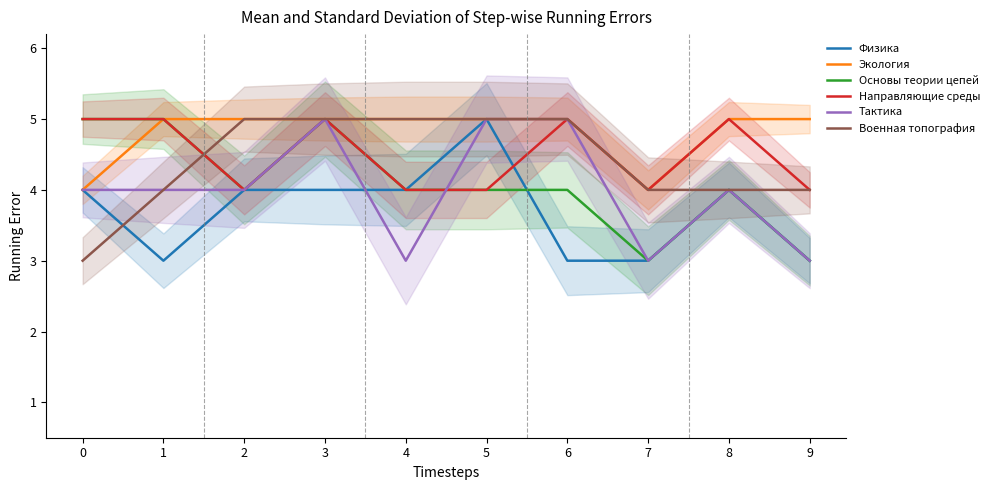

After their last crossing, which series has the higher values: Военная топография or Направляющие среды?

Военная топография